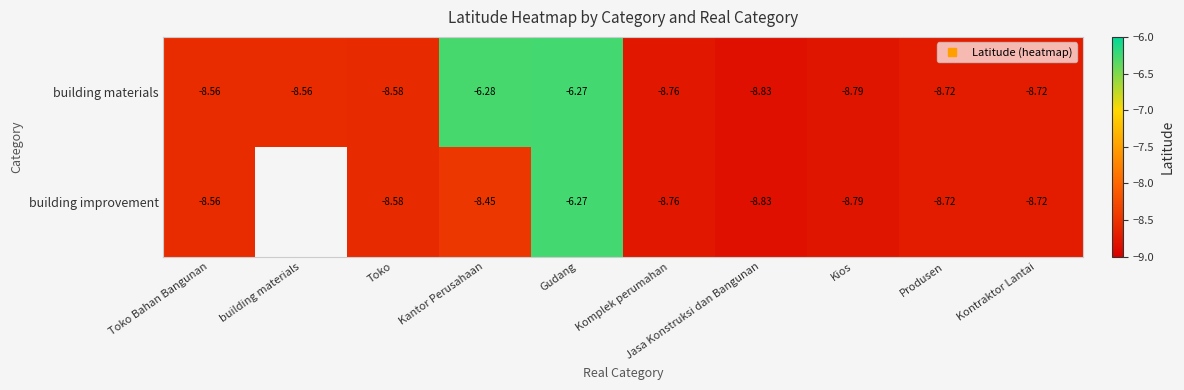

Count the number of categories in the chart.

10